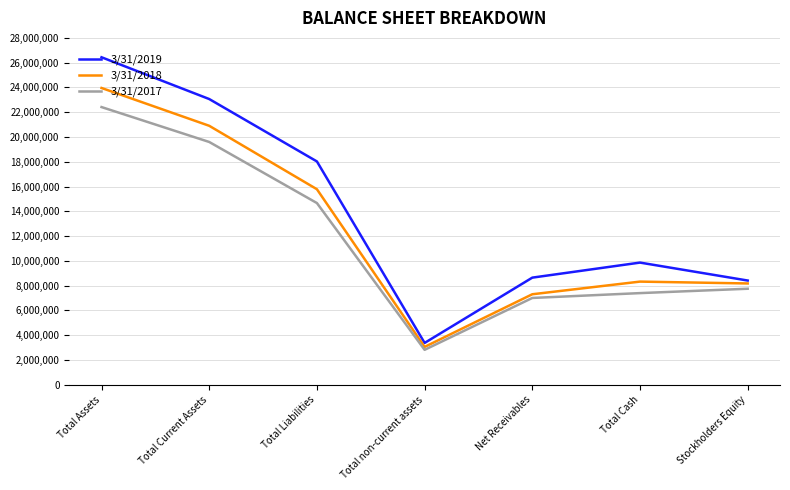

True or false: 3/31/2019 and 3/31/2018 cross at least once.

False